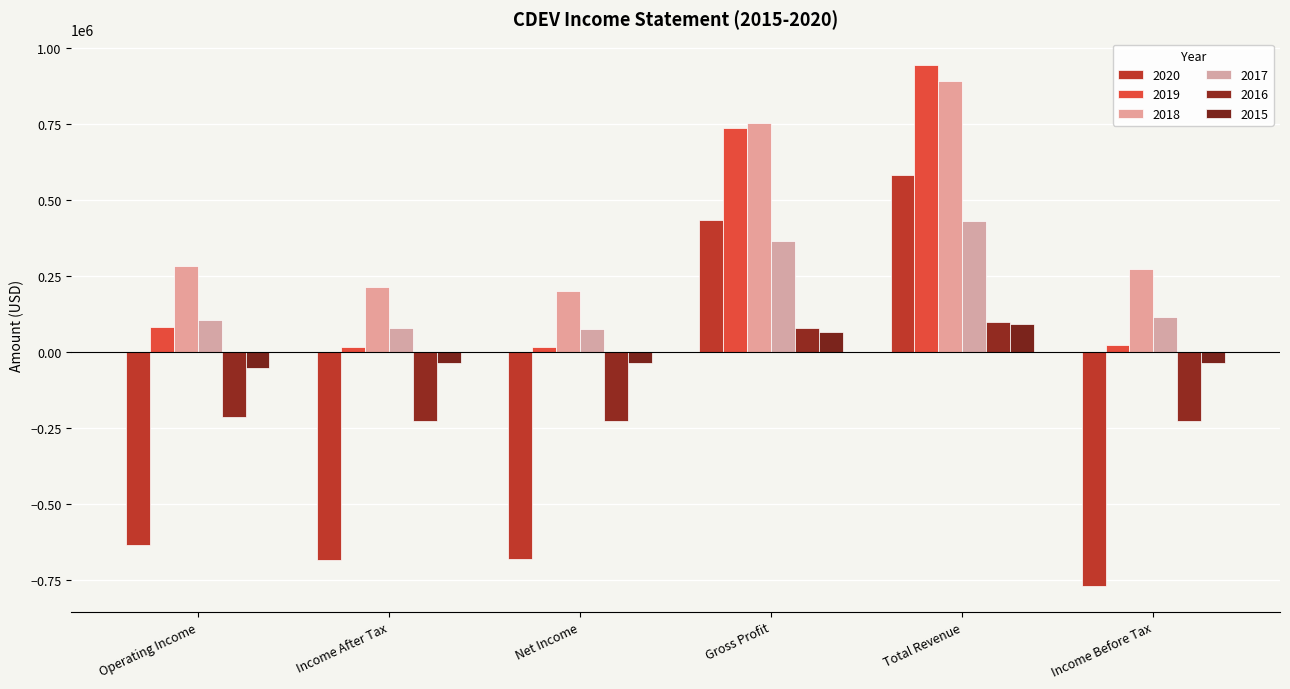

What is the difference between the 2018 values at Total Revenue and Income After Tax?

678300